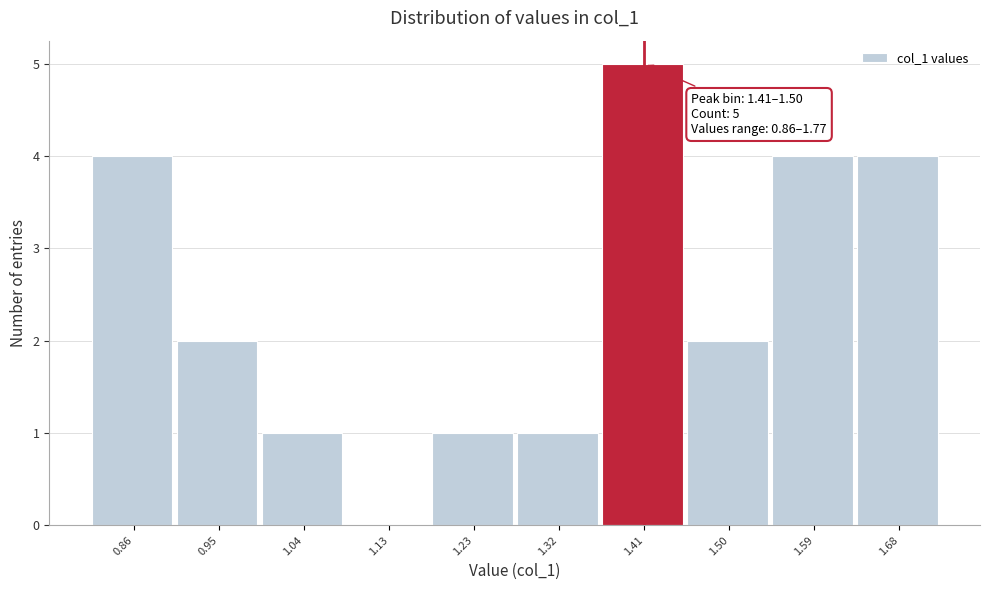

Reading left to right, list all the values displayed in this chart.

0.86=4	0.95=2	1.04=1	1.13=0	1.23=1	1.32=1	1.41=5	1.50=2	1.59=4	1.68=4